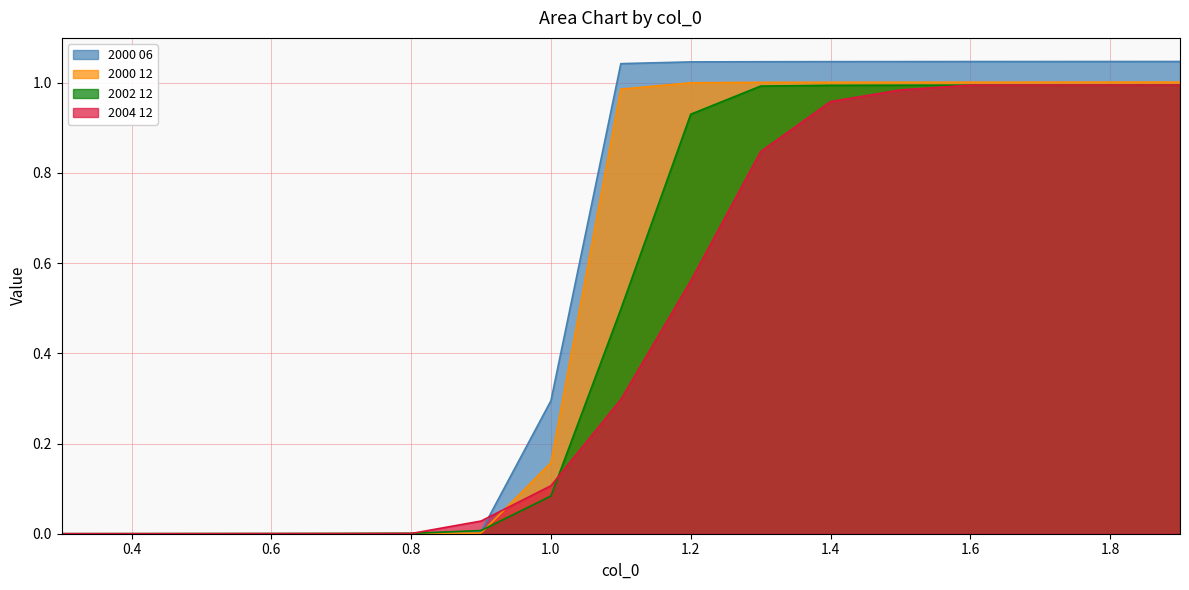

What is the difference between the second highest and second lowest values in the 2004 12 series?

1.0